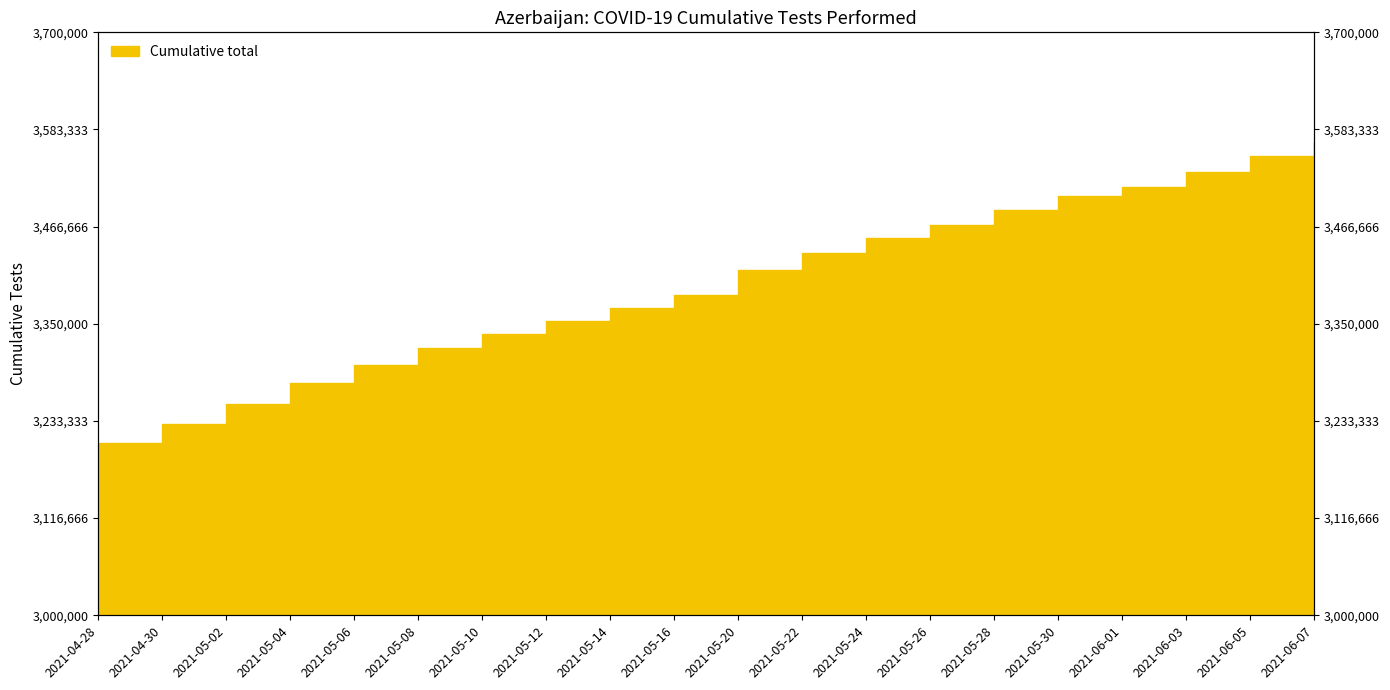

True or false: there are more than 0 points higher than both neighbors.

False